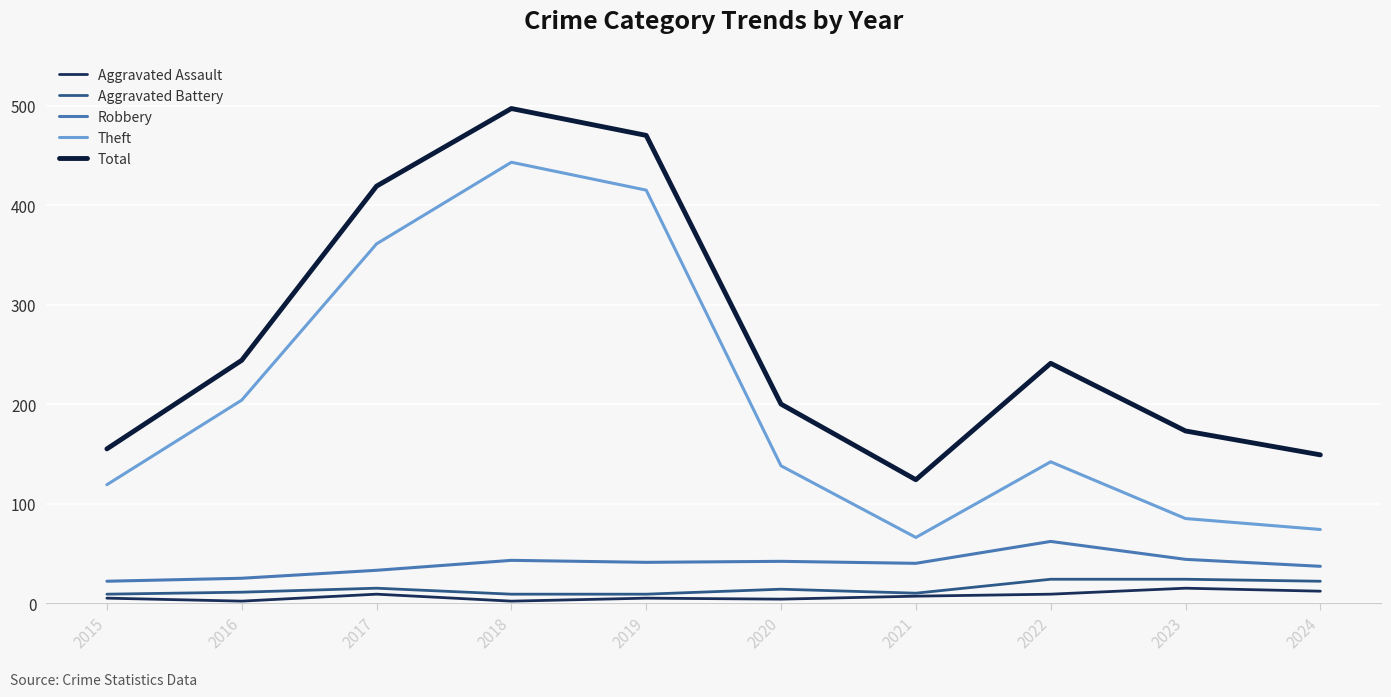

At which label is Theft closest to 254?

2016